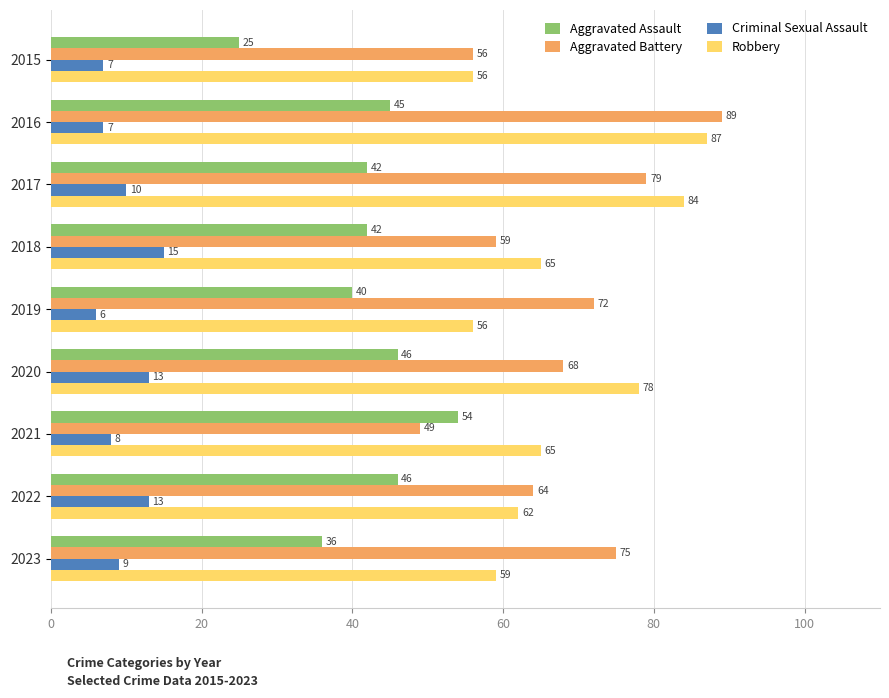

Between 2015 and 2016, which series saw the biggest shift?

Aggravated Battery